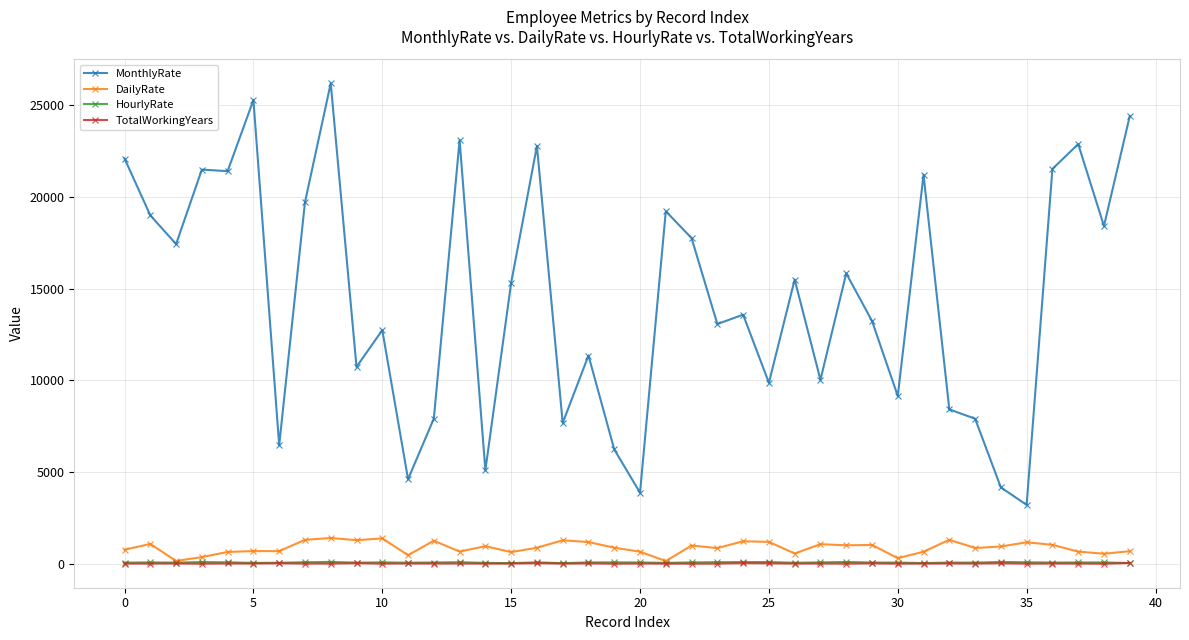

Which series has the widest spread of values?

MonthlyRate